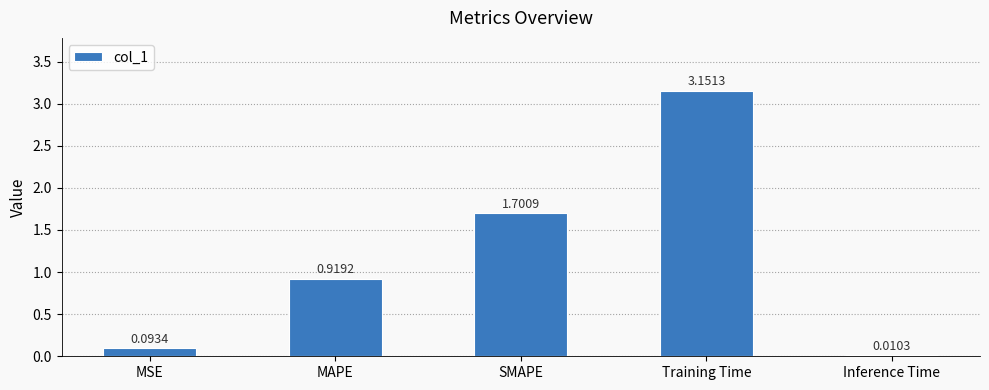

Which label corresponds to the largest value in the chart?

Training Time